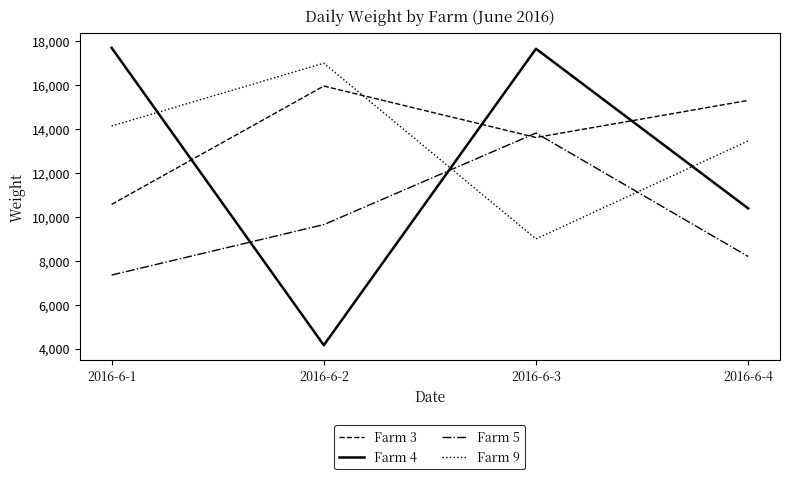

In Farm 4, how many points are higher than both neighbors (excluding endpoints)?

1